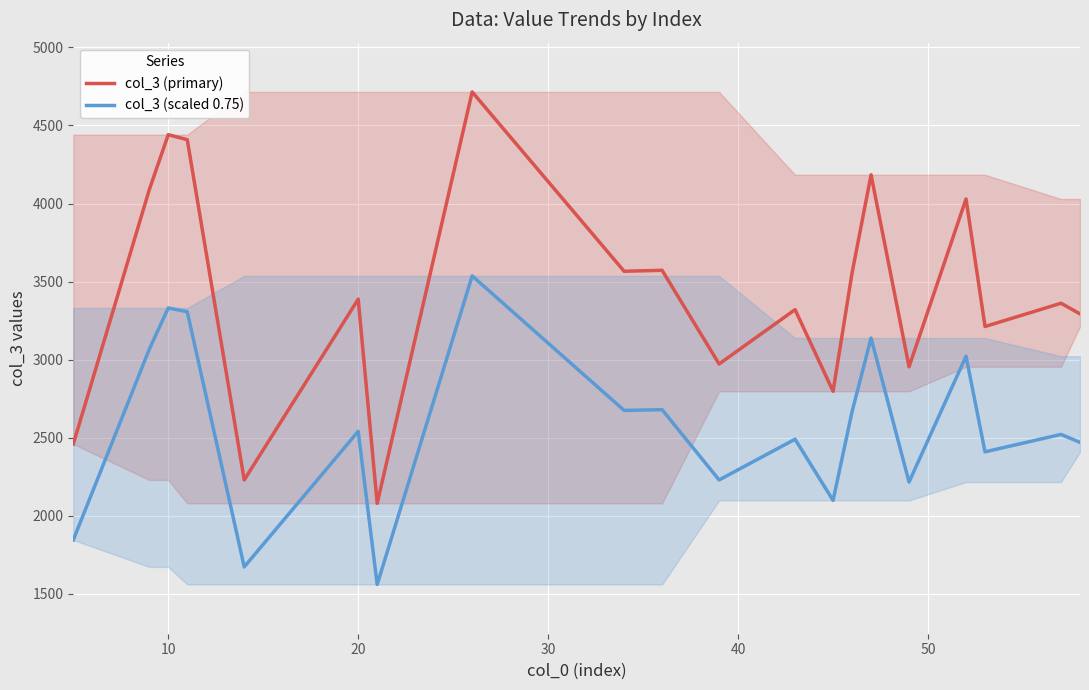

True or false: col_3 (scaled 0.75) and col_3 (primary) intersect in this chart.

False